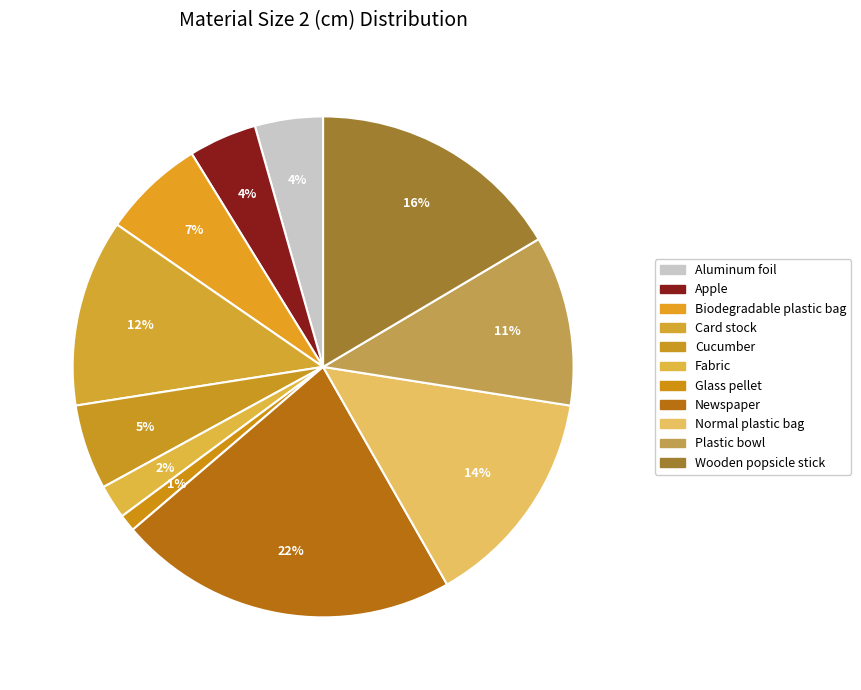

Does any single category account for the majority?

No